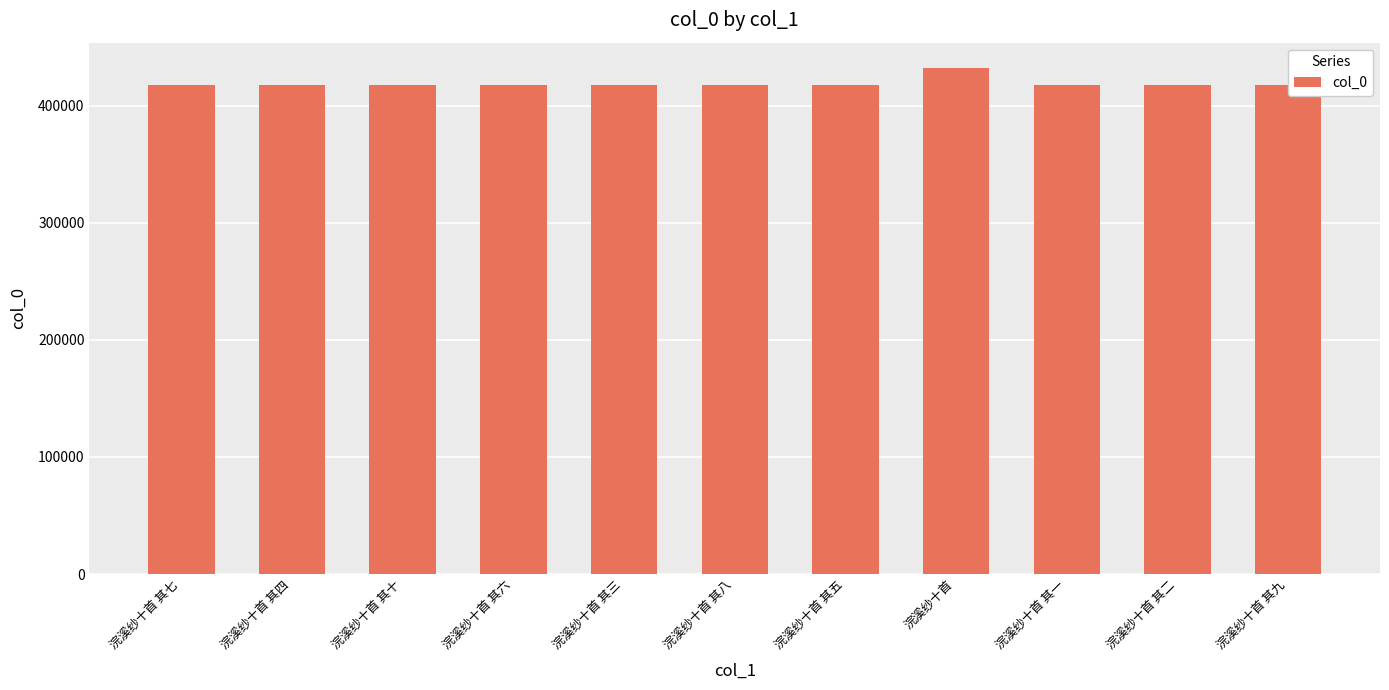

How many categories are shown in the chart?

11